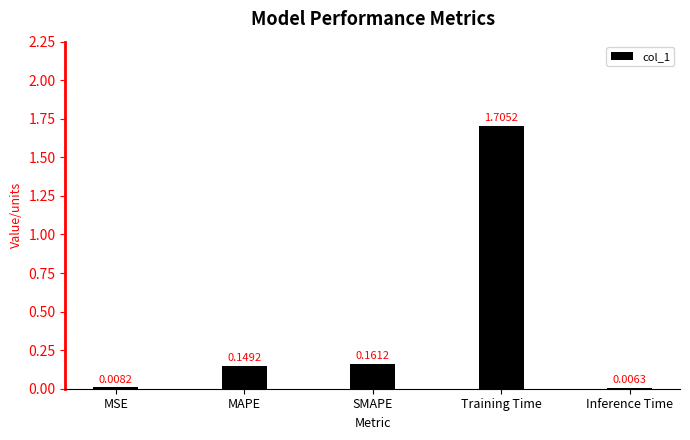

The chart shows a value of 1.1 at Training Time. True or false?

False